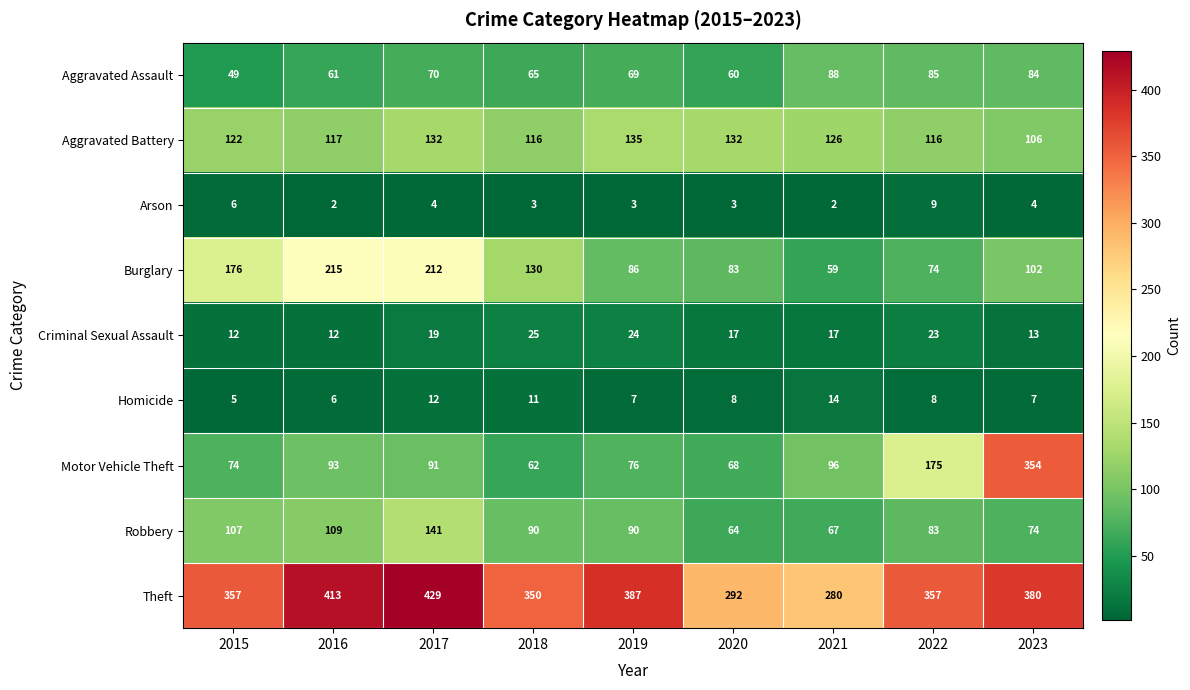

The value of Arson at 2023 is 7. True or false?

False